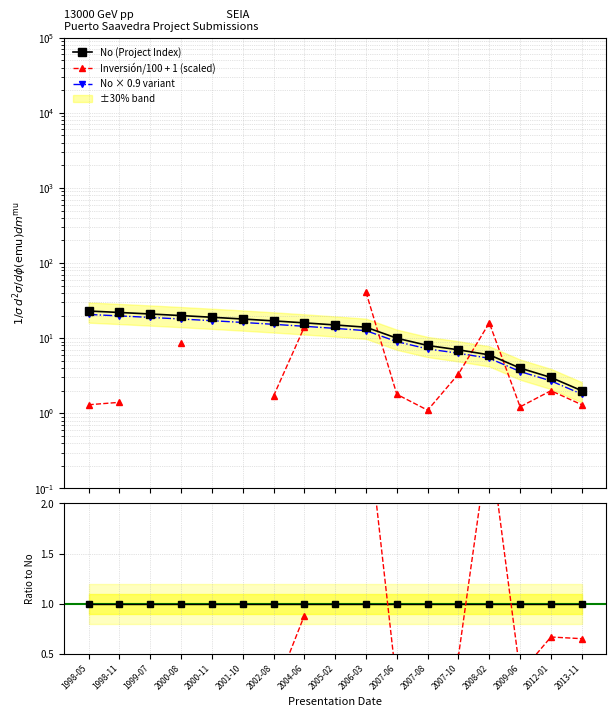

The No (Project Index) series shows 1.1 at 2013-11. True or false?

False